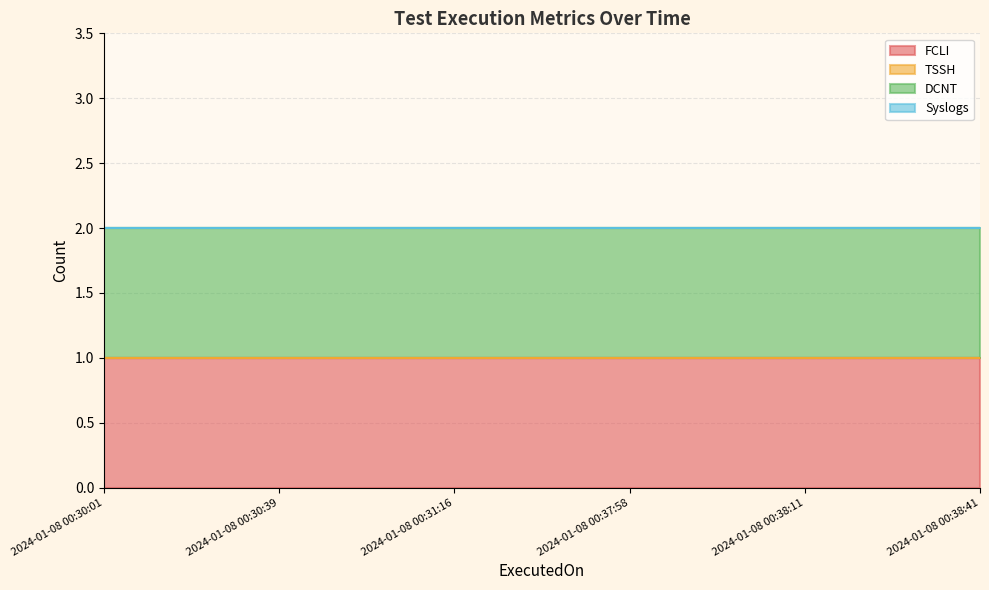

Is it true that TSSH equals 0 at 2024-01-08 00:38:41?

True